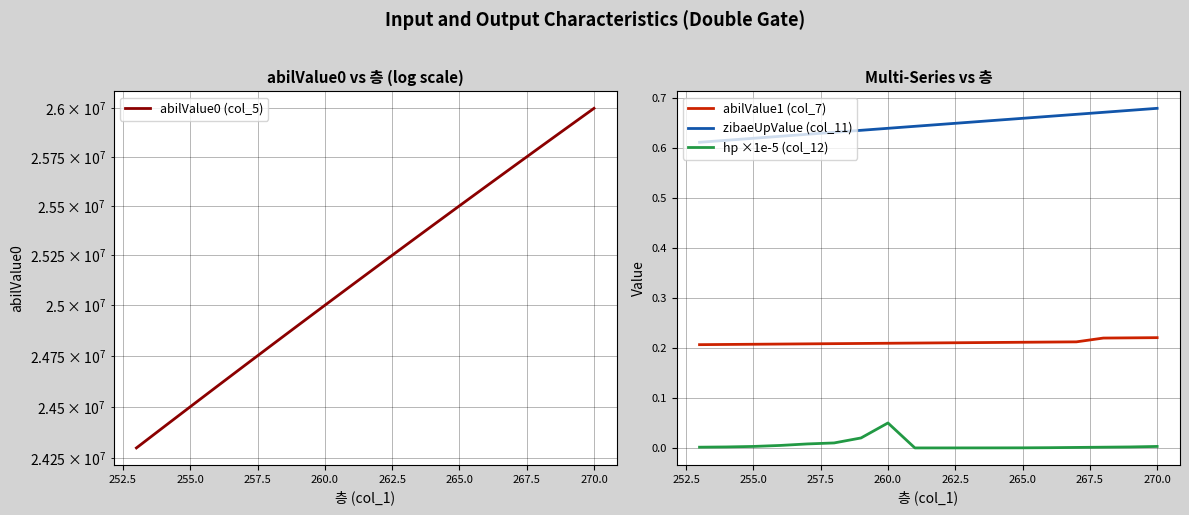

Which category has the highest value in the hp ×1e-5 (col_12) series?

260.0